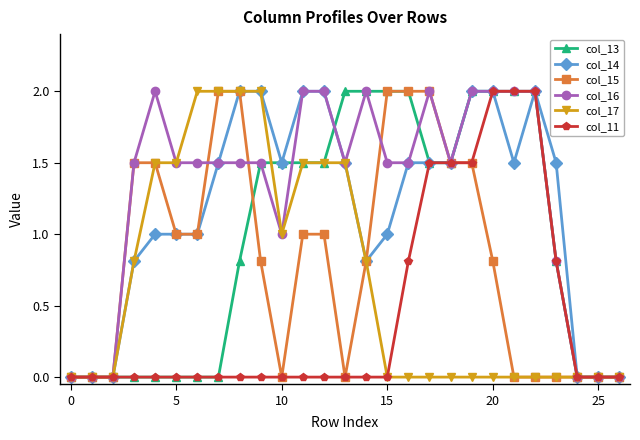

Which series has the largest total across all categories?

col_16